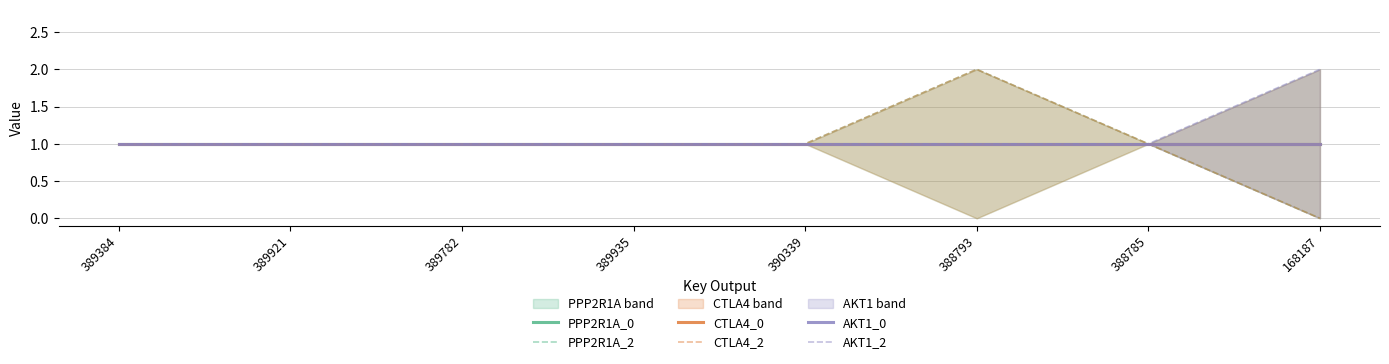

True or false: CTLA4_2 and CTLA4_0 cross at least once.

False